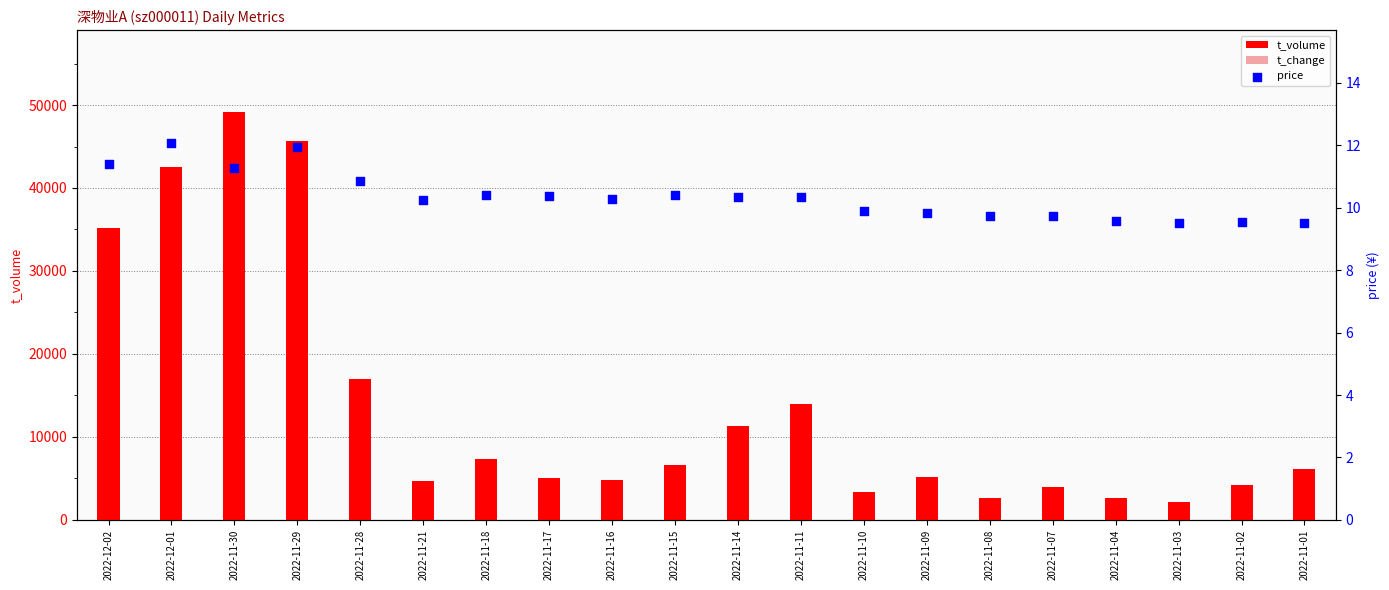

At which category is the sum across all series the highest?

2022-11-30